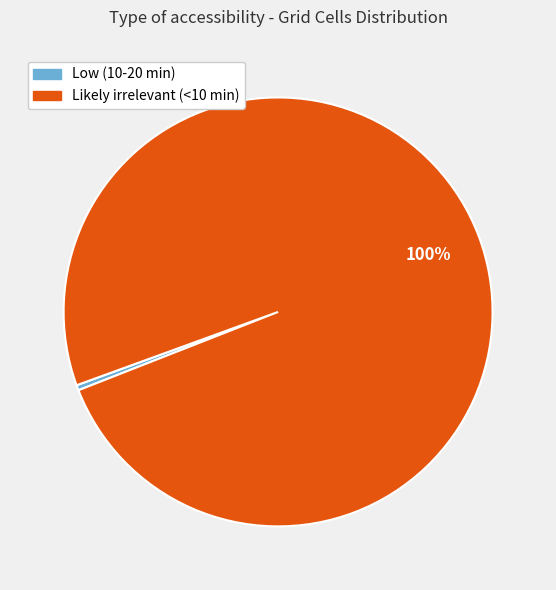

Does Low (10-20 min) represent more than half of the total?

No